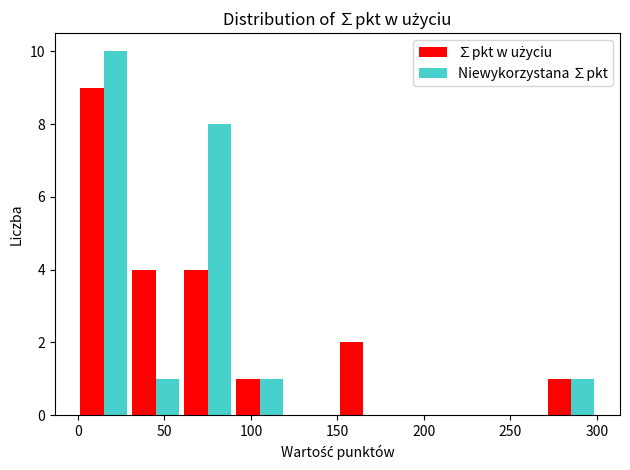

Reading left to right, transcribe this chart: for each range on the x-axis, give the height of each series' bar. The values are not printed on the chart, so give them approximately, as read against the axis.

0 to 30: ∑pkt w użyciu=9	Niewykorzystana ∑pkt=10
30 to 60: ∑pkt w użyciu=4	Niewykorzystana ∑pkt=1
60 to 90: ∑pkt w użyciu=4	Niewykorzystana ∑pkt=8
90 to 120: ∑pkt w użyciu=1	Niewykorzystana ∑pkt=1
120 to 150: ∑pkt w użyciu=0	Niewykorzystana ∑pkt=0
150 to 180: ∑pkt w użyciu=2	Niewykorzystana ∑pkt=0
180 to 210: ∑pkt w użyciu=0	Niewykorzystana ∑pkt=0
210 to 240: ∑pkt w użyciu=0	Niewykorzystana ∑pkt=0
240 to 270: ∑pkt w użyciu=0	Niewykorzystana ∑pkt=0
270 to 300: ∑pkt w użyciu=1	Niewykorzystana ∑pkt=1